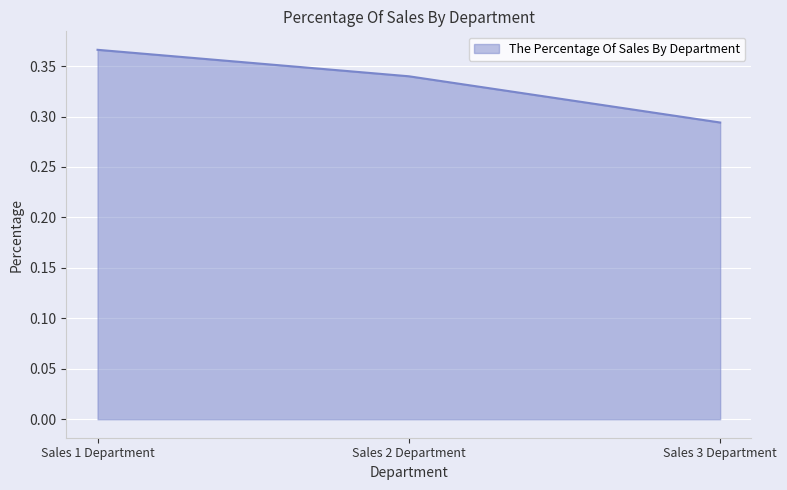

What position from the left is Sales 3 Department?

3